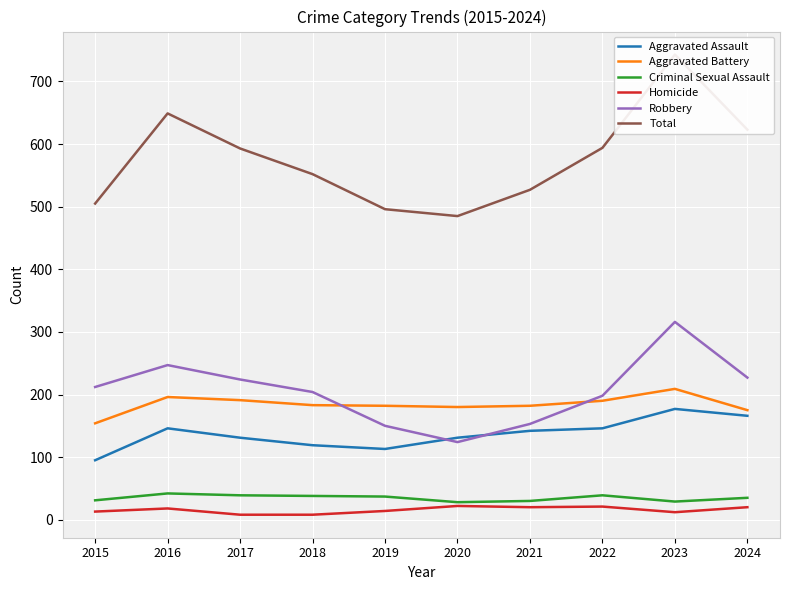

What are all the series names shown in the legend?

Aggravated Assault, Aggravated Battery, Criminal Sexual Assault, Homicide, Robbery, Total